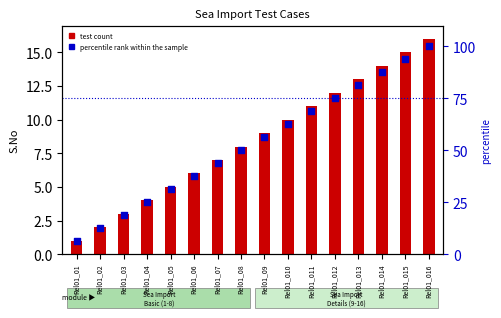

Is the value of test count at Rel01_014 greater than the value of percentile rank within the sample at Rel01_01?

Yes